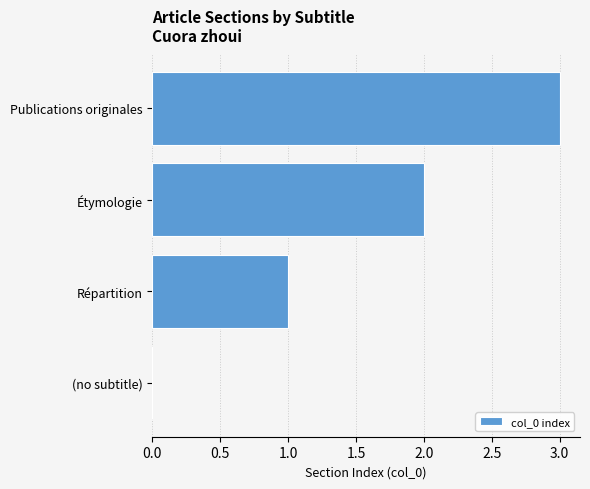

Count the number of categories in the chart.

4